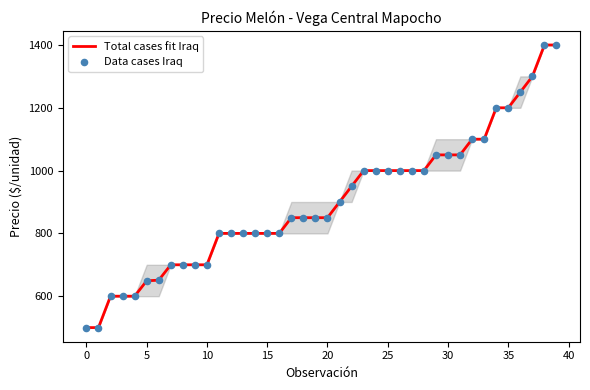

What is the maximum value shown in the chart?

1400